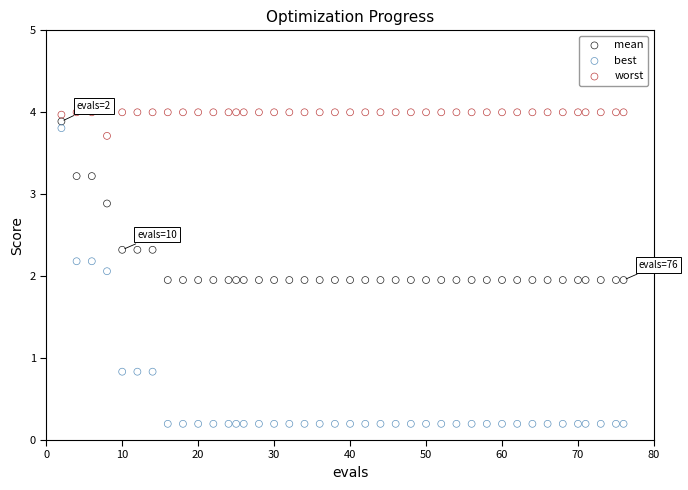

Which series has the widest spread of Y values?

best